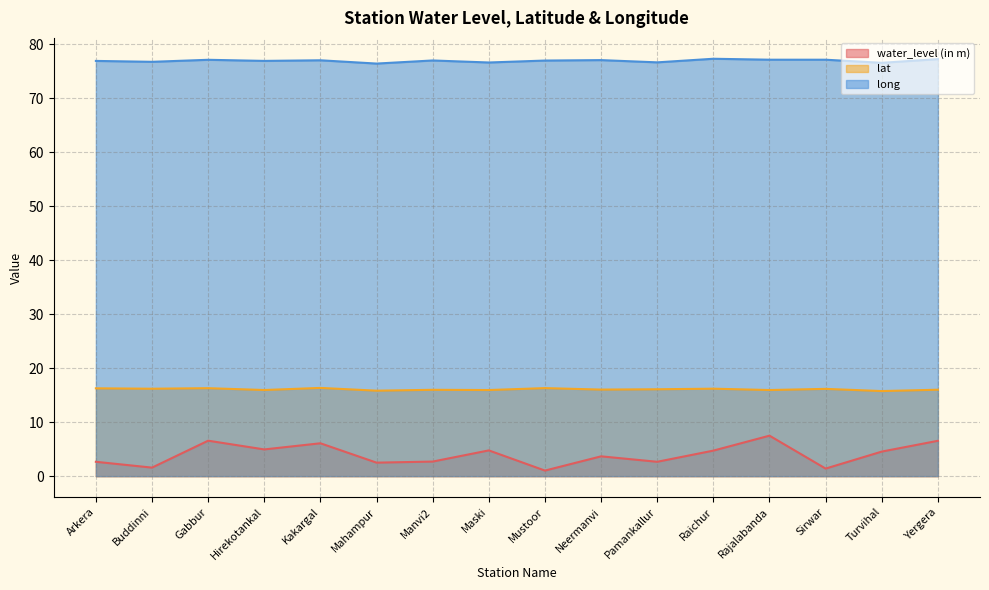

What is the difference between the water_level (in m) values at Rajalabanda and Yergera?

1.0